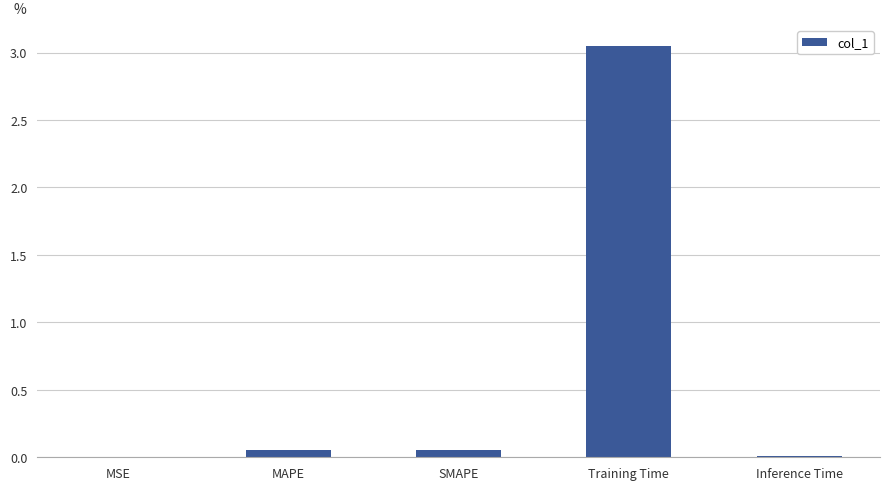

The chart shows a value of 0.0 at Inference Time. True or false?

True